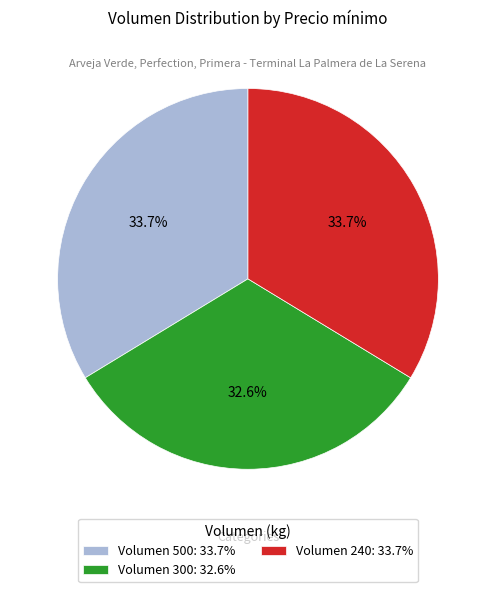

Which has a higher value, Volumen 500: 33.7% or Volumen 300: 32.6%?

Volumen 500: 33.7%